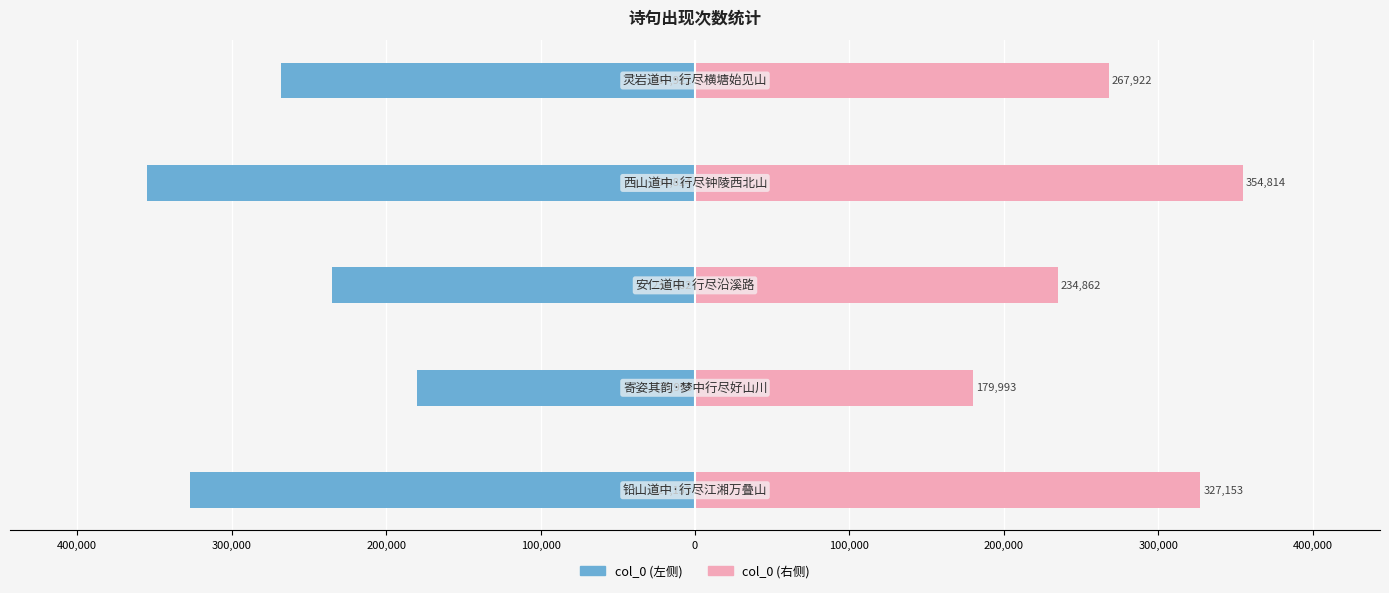

The value of col_0 (左) at 200,000 is -247838. True or false?

False